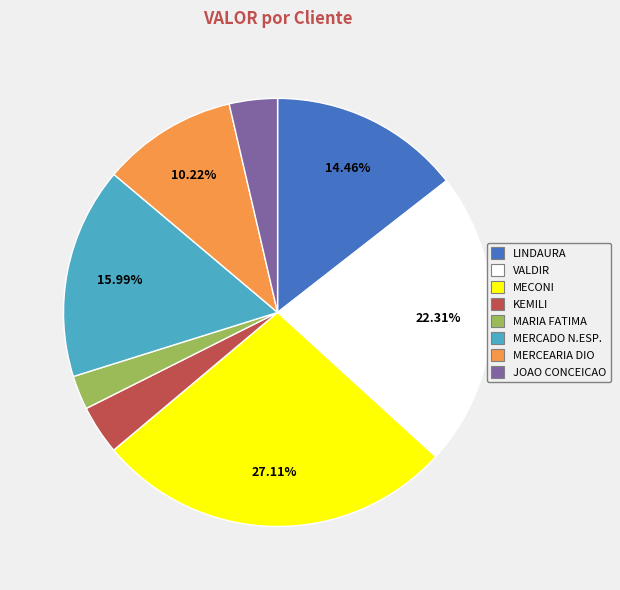

Which category has the smallest portion of the pie?

MARIA FATIMA